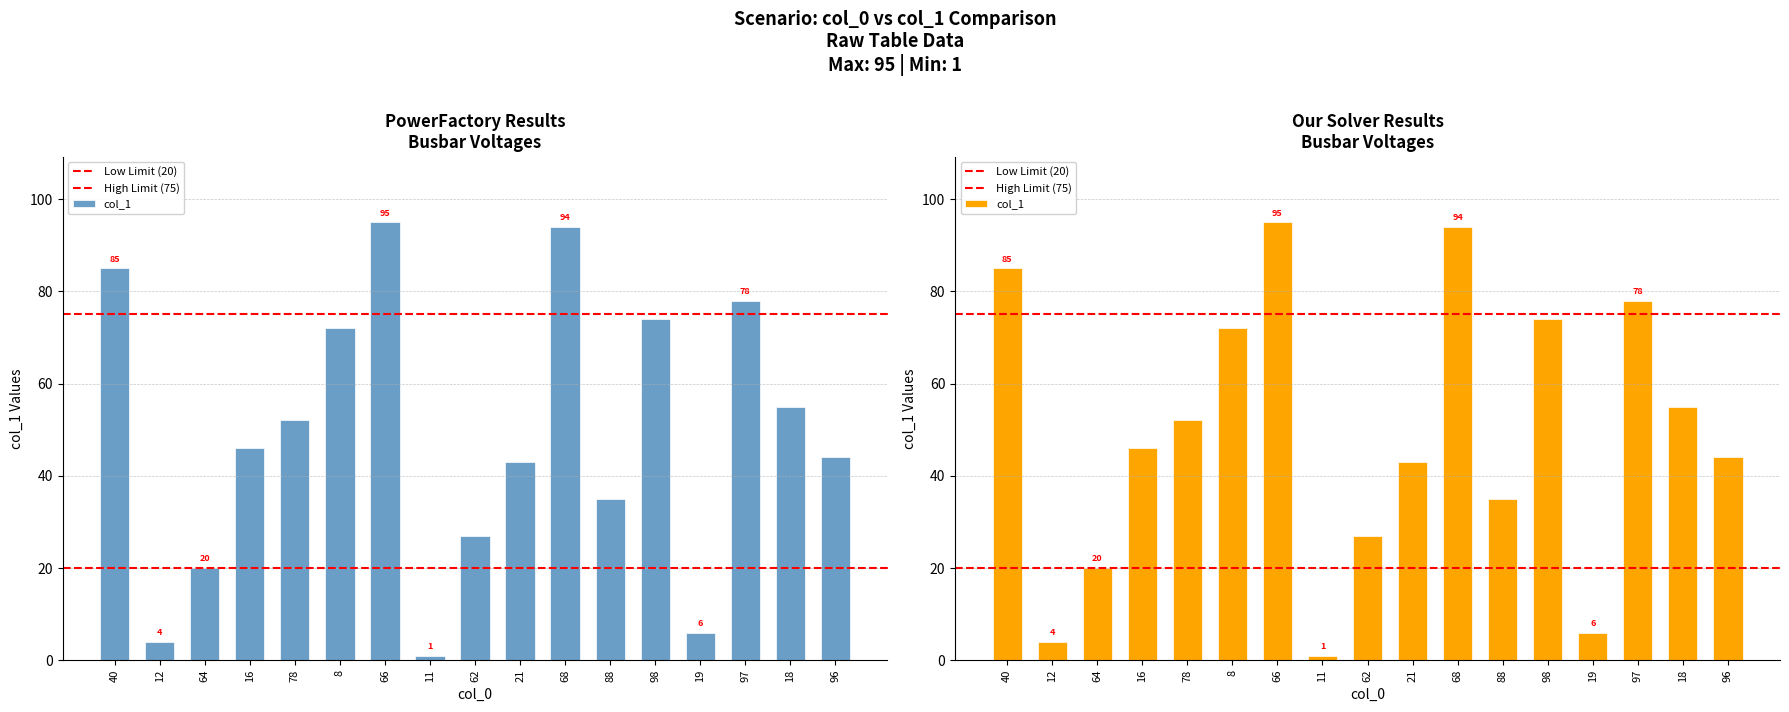

List the labels in order of value, smallest first.

11, 12, 19, 64, 62, 88, 21, 96, 16, 78, 18, 8, 98, 97, 40, 68, 66